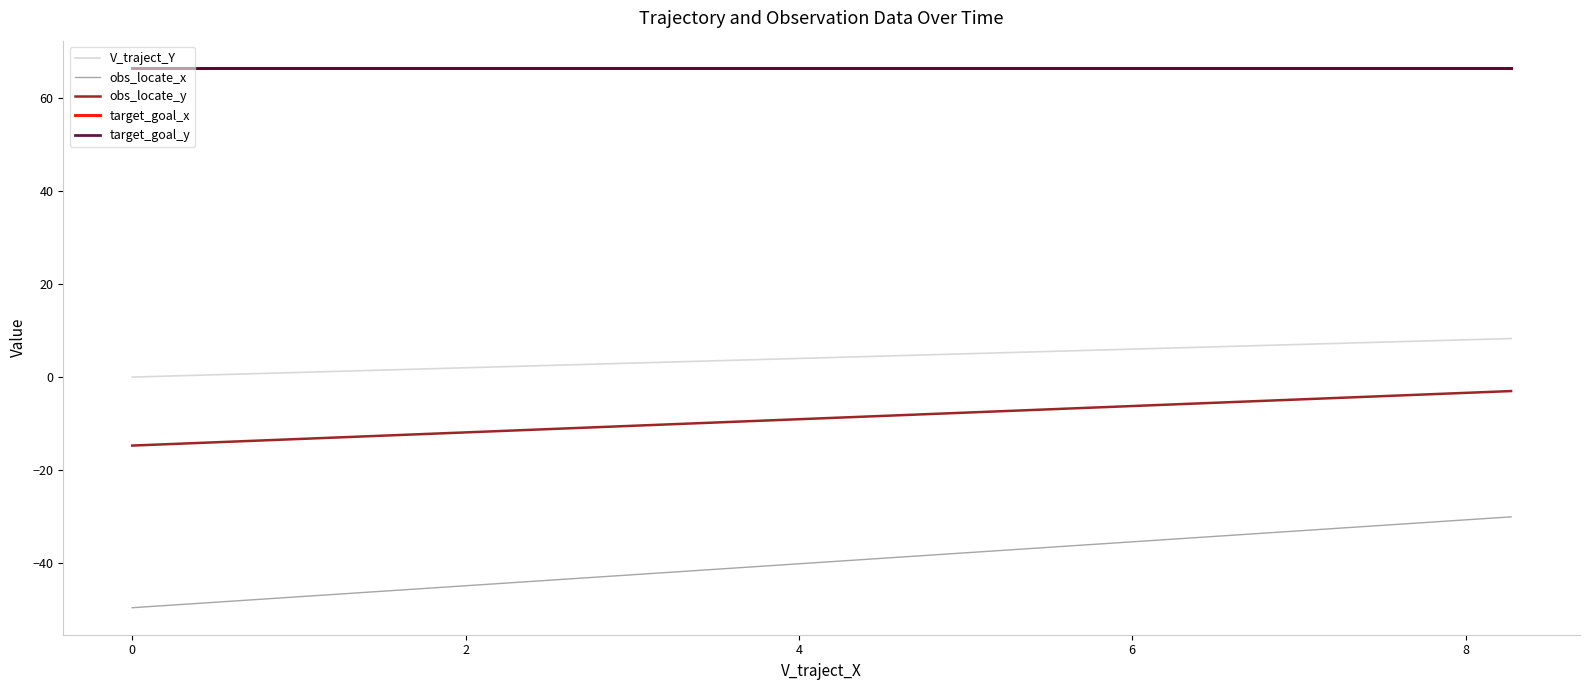

What is the smallest value displayed?

-49.5